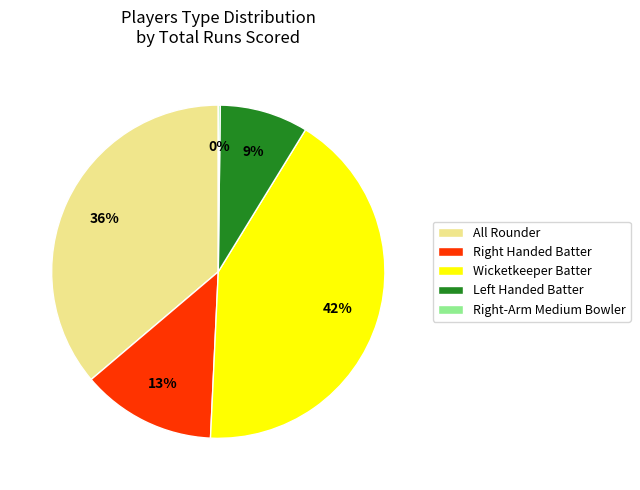

Which category has the biggest portion of the pie?

Wicketkeeper Batter